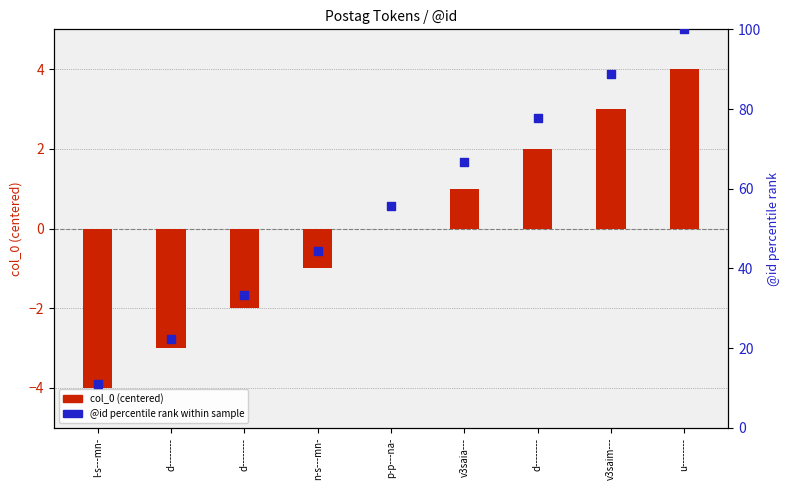

Which series has the widest spread of Y values?

@id (percentile)